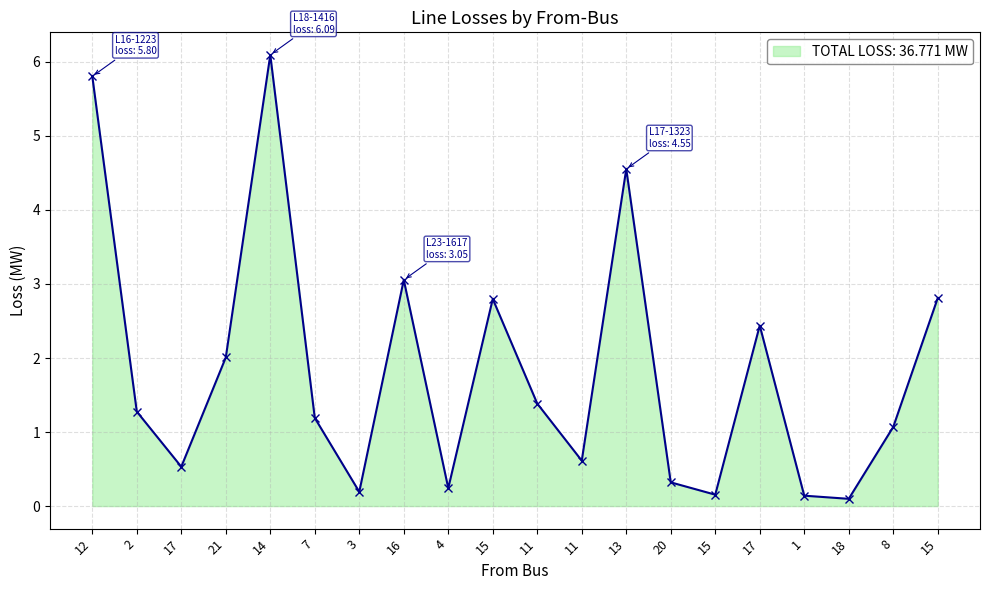

The value at 4 is 0.4. True or false?

False